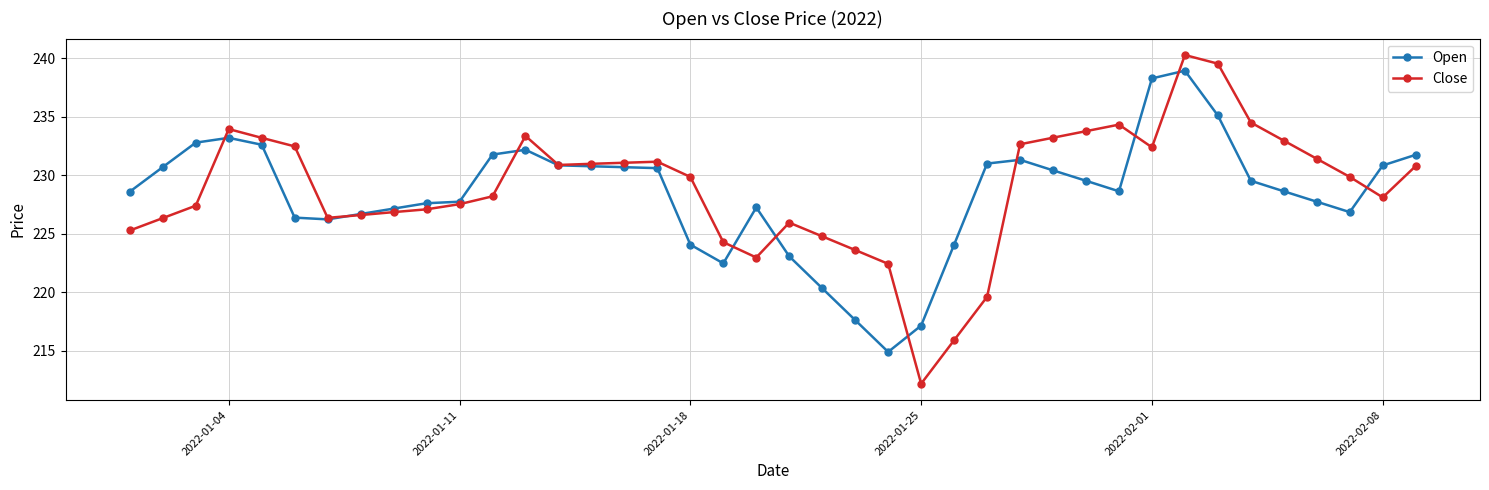

What is the value of the Open point at the 2nd from the left?

230.7